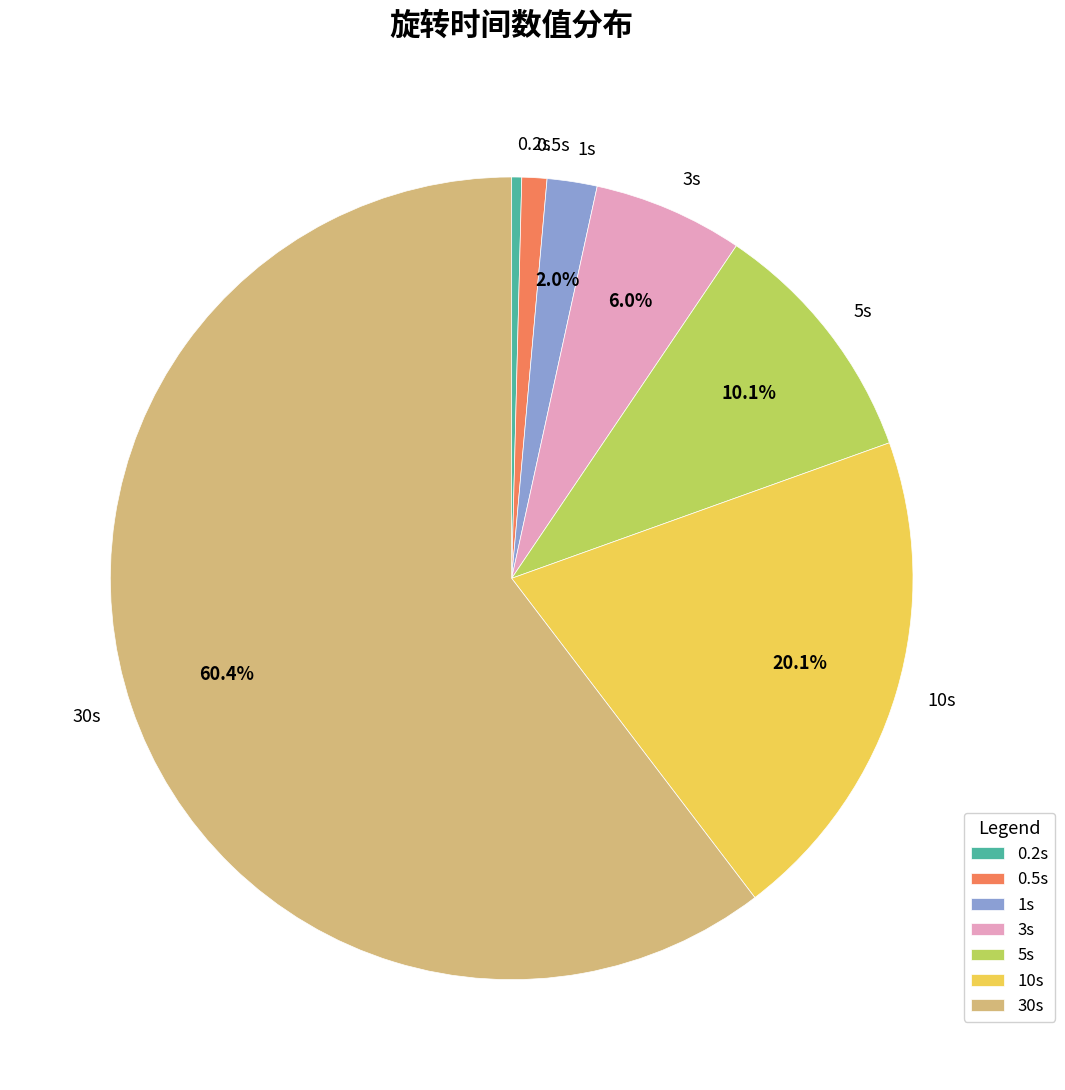

Is there a majority slice in this chart?

Yes